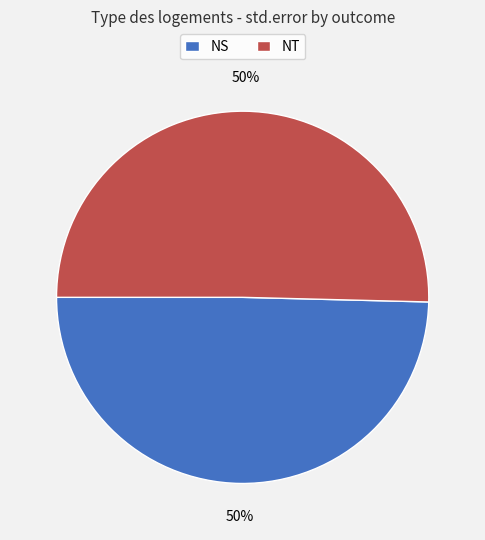

What percentage is the NS slice, to the nearest percent?

50%